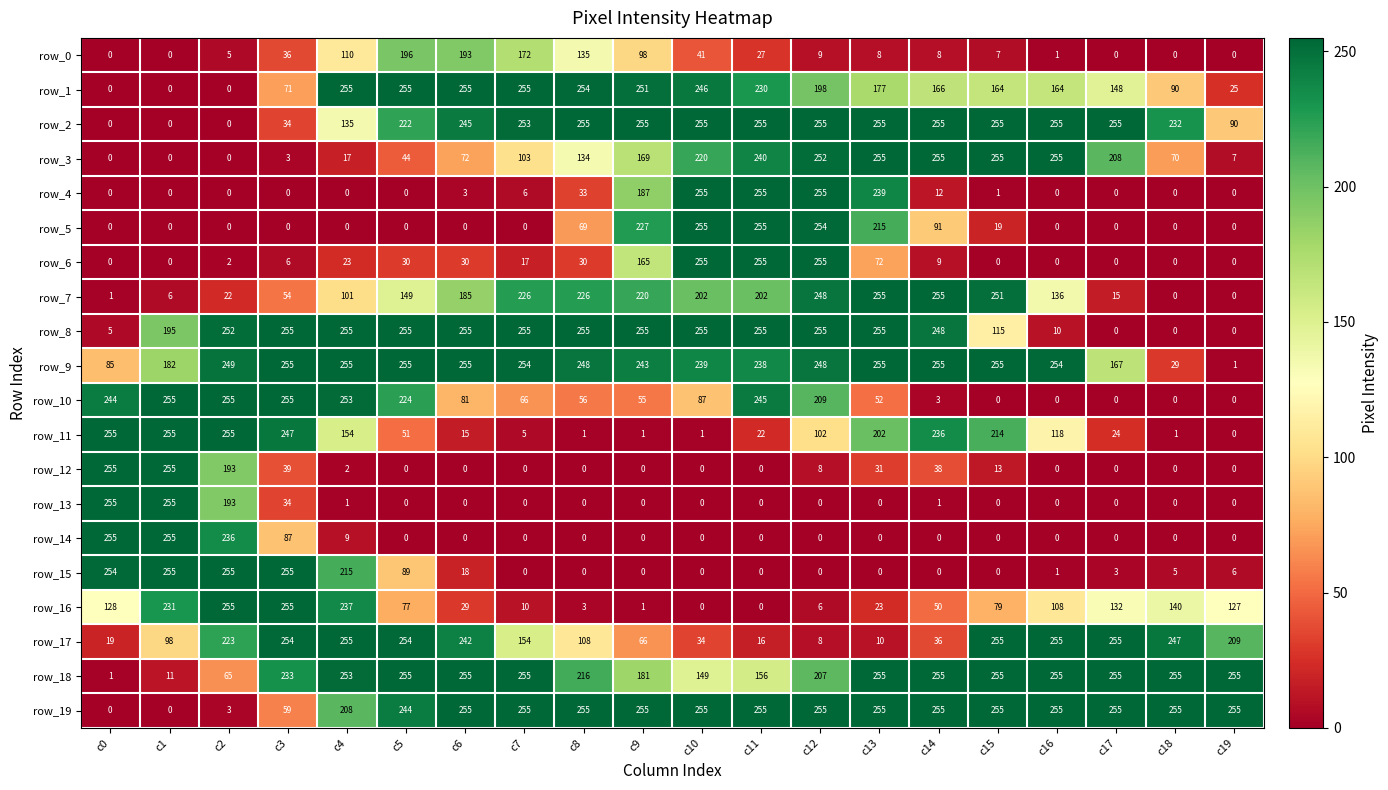

Which series changed the most between c5 and c9?

row_5